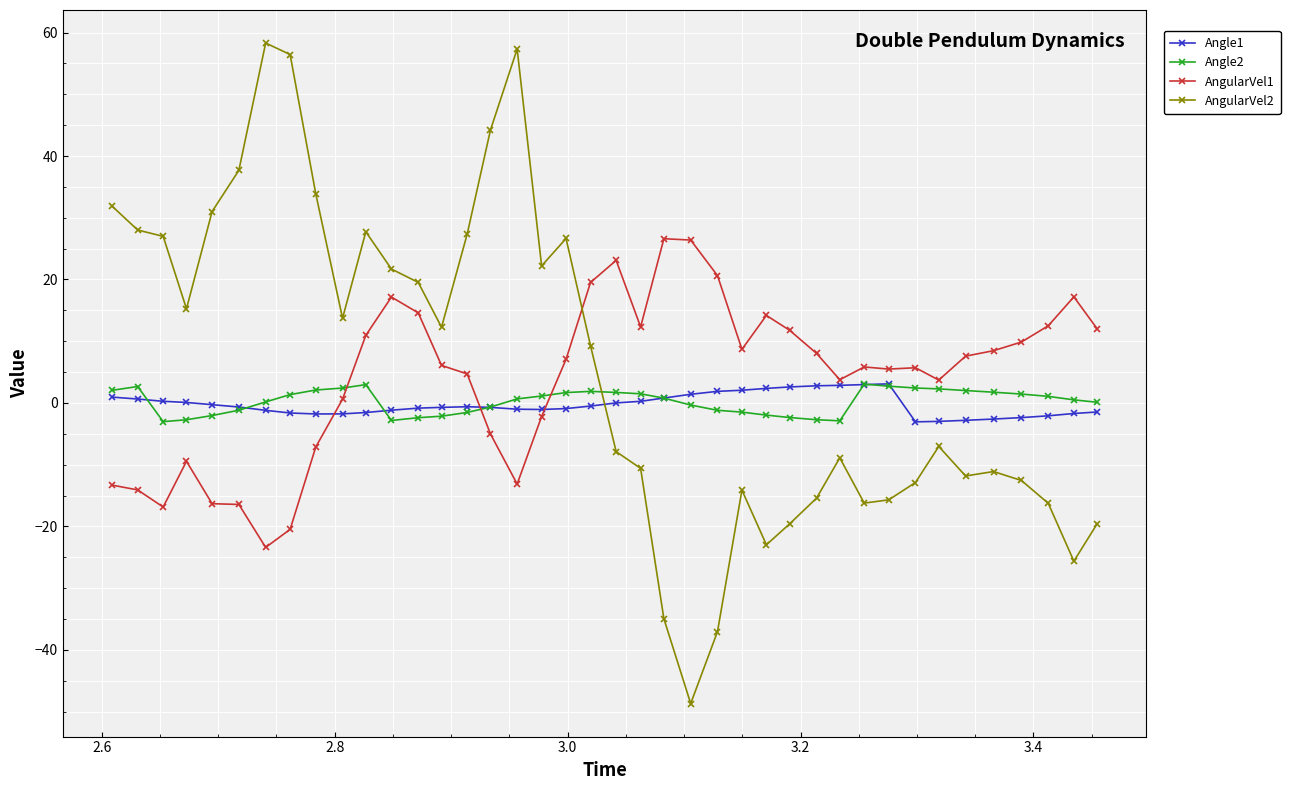

What is the value of the Angle1 point at the 34th from the left?

-3.0